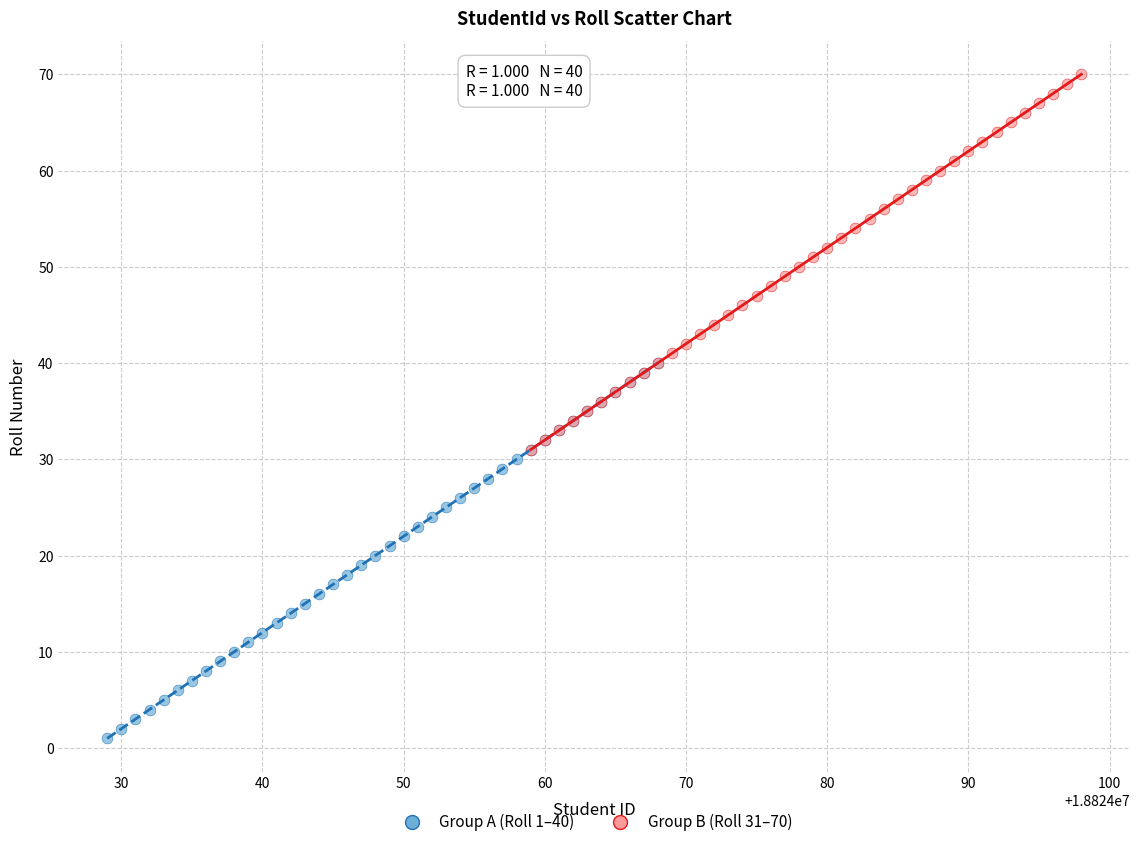

Which series reaches the minimum Y coordinate?

Group A (Roll 1–40)